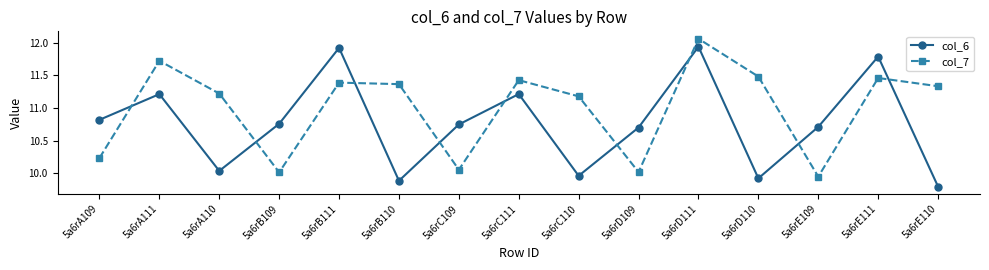

Rank the series by their maximum value, from highest to lowest.

col_7, col_6